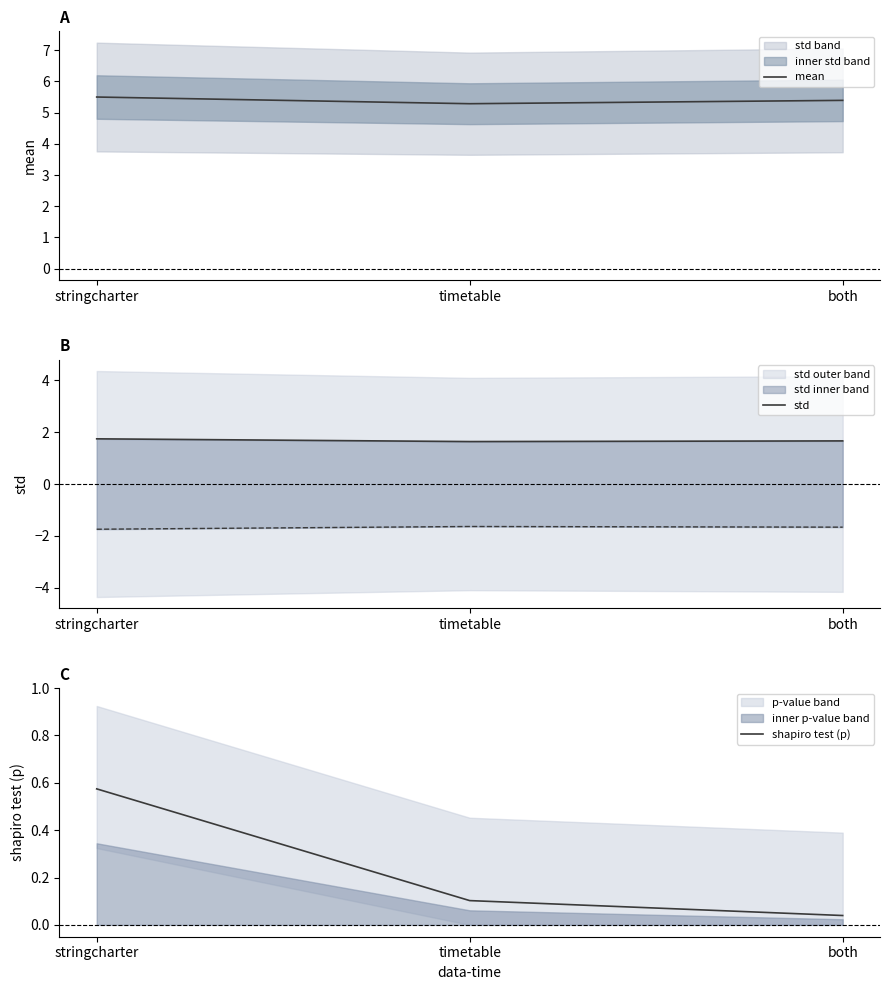

The value of shapiro test (p) at both is 0.0. True or false?

True